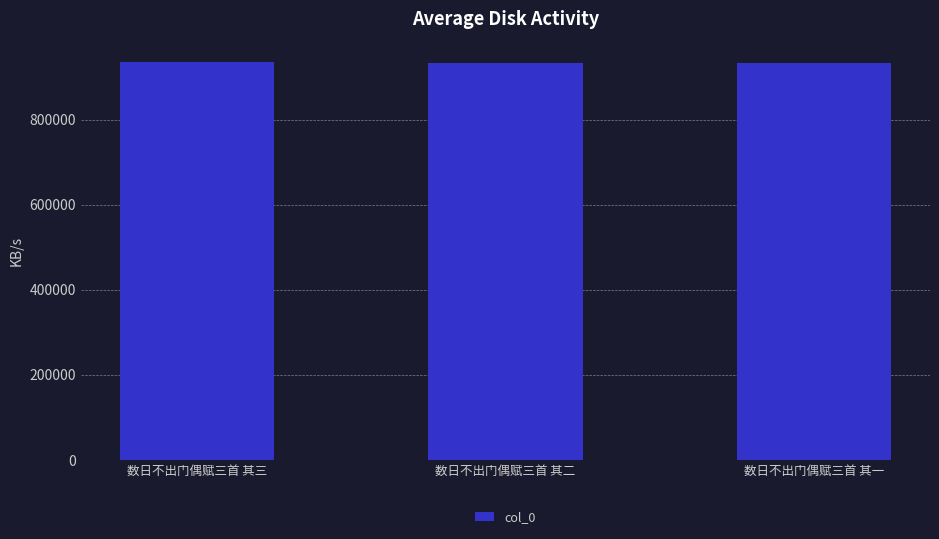

Approximately how many times larger is the value at 数日不出门偶赋三首 其三 compared to 数日不出门偶赋三首 其二?

1.0